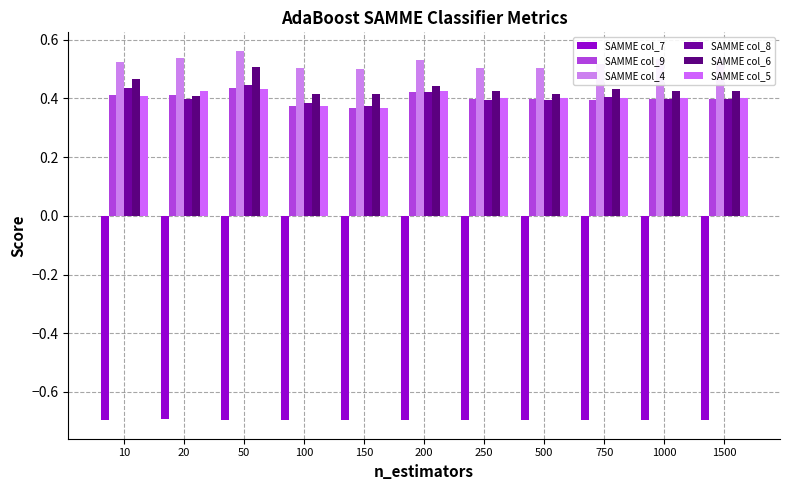

Is the value of SAMME col_8 at 50 greater than the value of SAMME col_4 at 150?

No